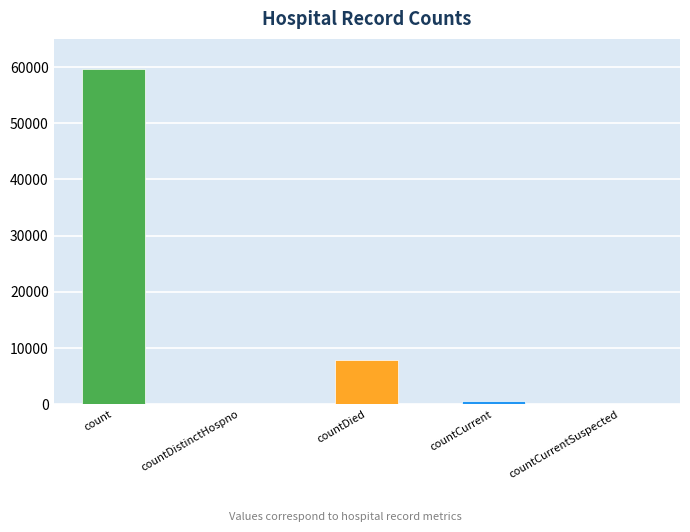

Count the number of data series in this chart.

1